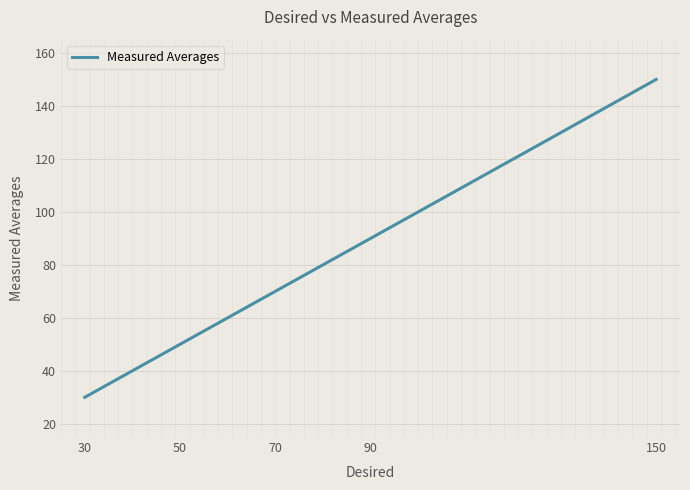

Reading left to right, what are all the values shown in this chart?

30=30.0	50=50.0	70=70.0	90=89.9	150=150.0